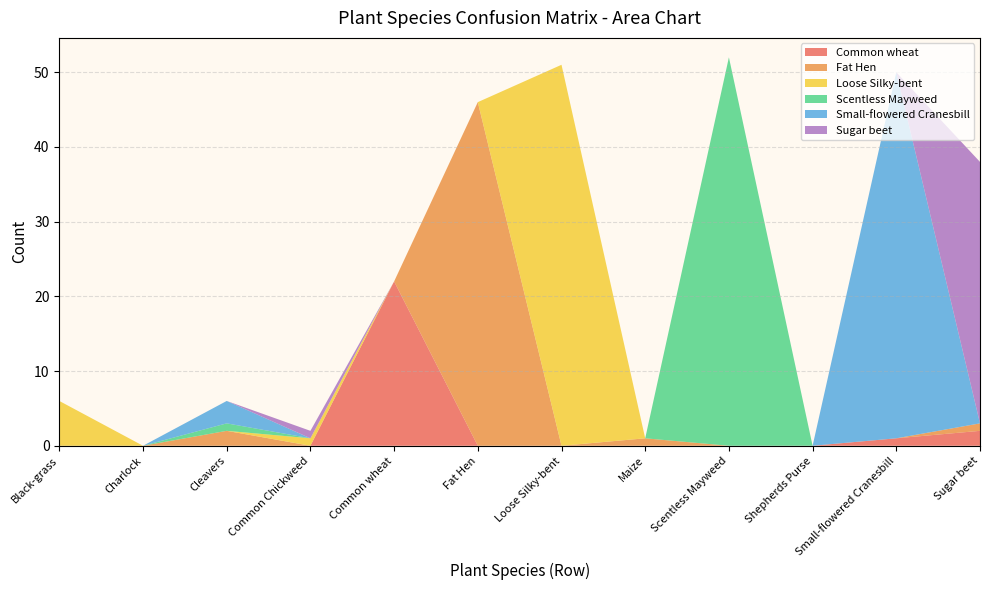

Reading left to right, what are all the values shown in this chart?

Common wheat: Black-grass=0	Charlock=0	Cleavers=0	Common Chickweed=0	Common wheat=22	Fat Hen=0	Loose Silky-bent=0	Maize=0	Scentless Mayweed=0	Shepherds Purse=0	Small-flowered Cranesbill=1	Sugar beet=2
Fat Hen: Black-grass=0	Charlock=0	Cleavers=2	Common Chickweed=0	Common wheat=0	Fat Hen=46	Loose Silky-bent=0	Maize=1	Scentless Mayweed=0	Shepherds Purse=0	Small-flowered Cranesbill=0	Sugar beet=1
Loose Silky-bent: Black-grass=6	Charlock=0	Cleavers=0	Common Chickweed=1	Common wheat=0	Fat Hen=0	Loose Silky-bent=51	Maize=0	Scentless Mayweed=0	Shepherds Purse=0	Small-flowered Cranesbill=0	Sugar beet=0
Scentless Mayweed: Black-grass=0	Charlock=0	Cleavers=1	Common Chickweed=0	Common wheat=0	Fat Hen=0	Loose Silky-bent=0	Maize=0	Scentless Mayweed=52	Shepherds Purse=0	Small-flowered Cranesbill=0	Sugar beet=0
Small-flowered Cranesbill: Black-grass=0	Charlock=0	Cleavers=3	Common Chickweed=0	Common wheat=0	Fat Hen=0	Loose Silky-bent=0	Maize=0	Scentless Mayweed=0	Shepherds Purse=0	Small-flowered Cranesbill=49	Sugar beet=0
Sugar beet: Black-grass=0	Charlock=0	Cleavers=0	Common Chickweed=1	Common wheat=0	Fat Hen=0	Loose Silky-bent=0	Maize=0	Scentless Mayweed=0	Shepherds Purse=0	Small-flowered Cranesbill=0	Sugar beet=35